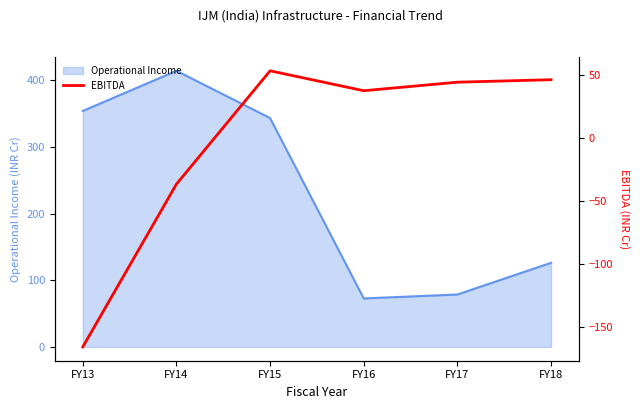

At which label is Operational Income closest to 243?

FY15